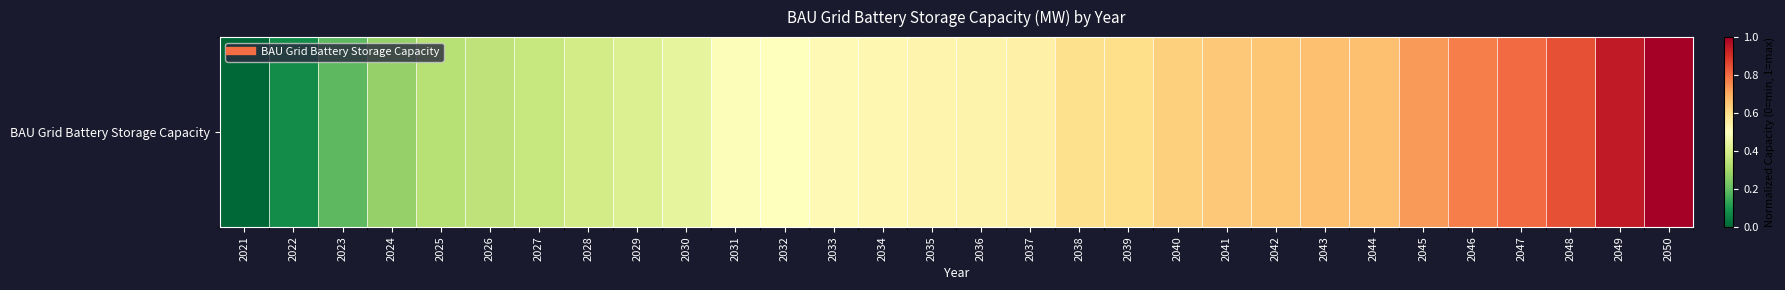

Rank the categories by value from lowest to highest.

2021, 2022, 2023, 2024, 2025, 2026, 2027, 2028, 2029, 2030, 2031, 2032, 2033, 2034, 2035, 2036, 2037, 2038, 2039, 2040, 2041, 2042, 2043, 2044, 2045, 2046, 2047, 2048, 2049, 2050